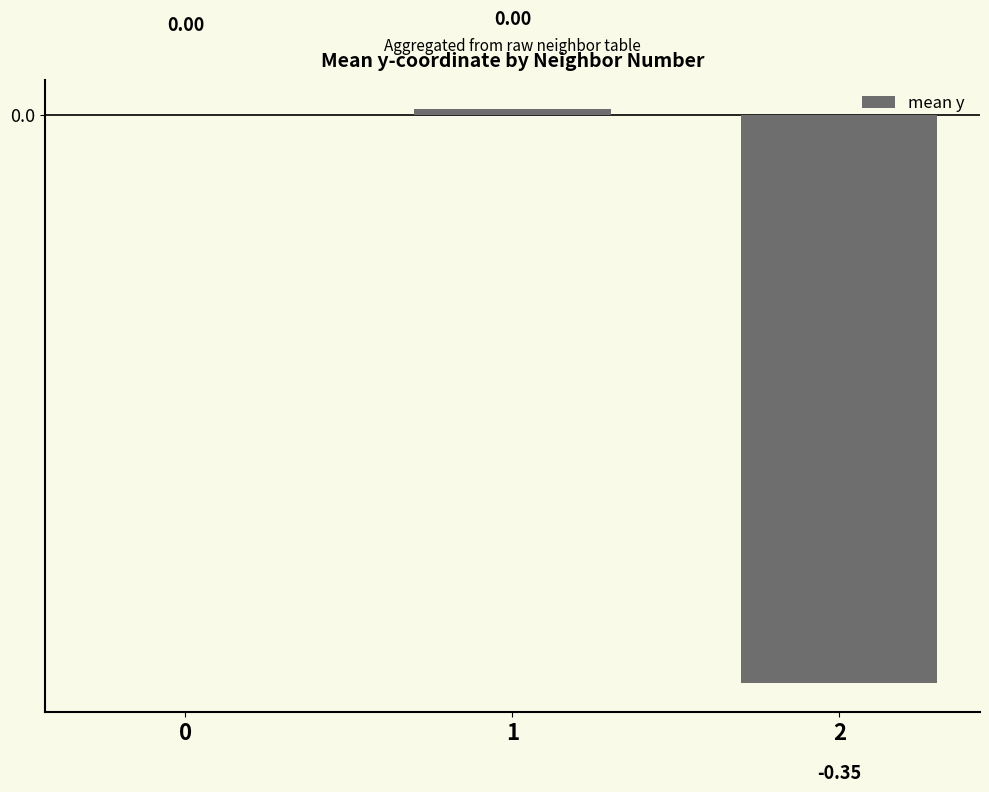

Count the number of categories in the chart.

3